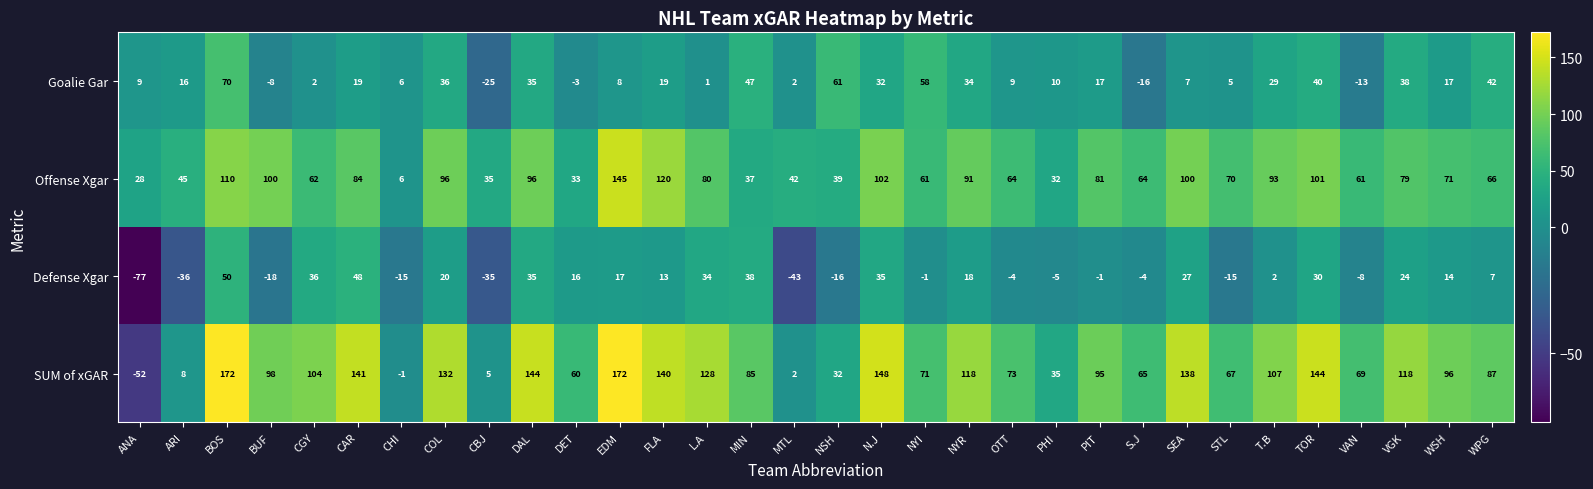

The value of Offense Xgar at SEA is 29. True or false?

False